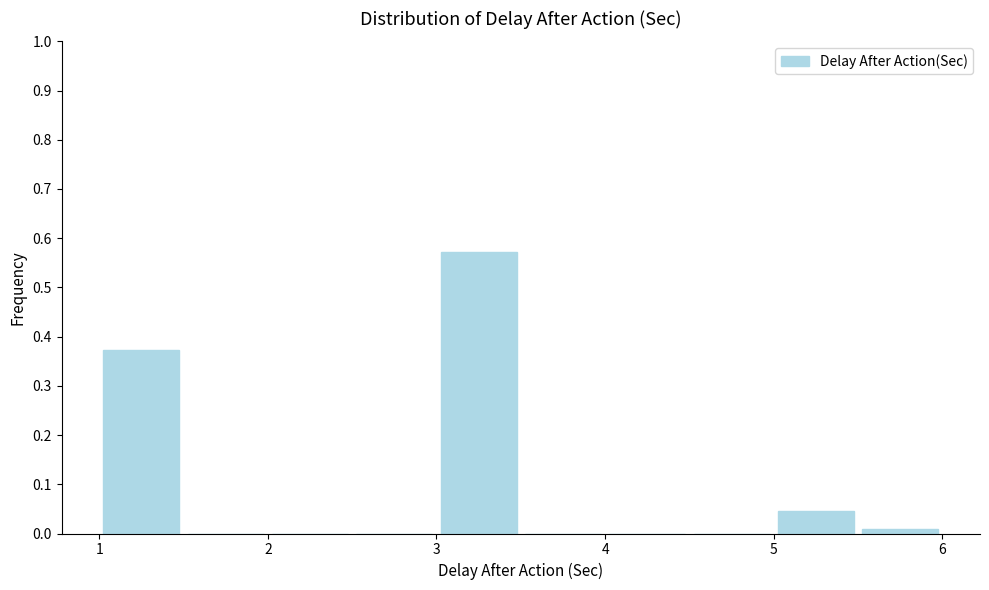

Reading left to right, list every bar in this chart as the range it spans on the x-axis followed by its height. The values are not printed on the chart, so give them approximately, as read against the axis.

1.0 to 1.5: 0.37
1.5 to 2.0: 0
2.0 to 2.5: 0
2.5 to 3.0: 0
3.0 to 3.5: 0.57
3.5 to 4.0: 0
4.0 to 4.5: 0
4.5 to 5.0: 0
5.0 to 5.5: 0.05
5.5 to 6.0: under 0.01